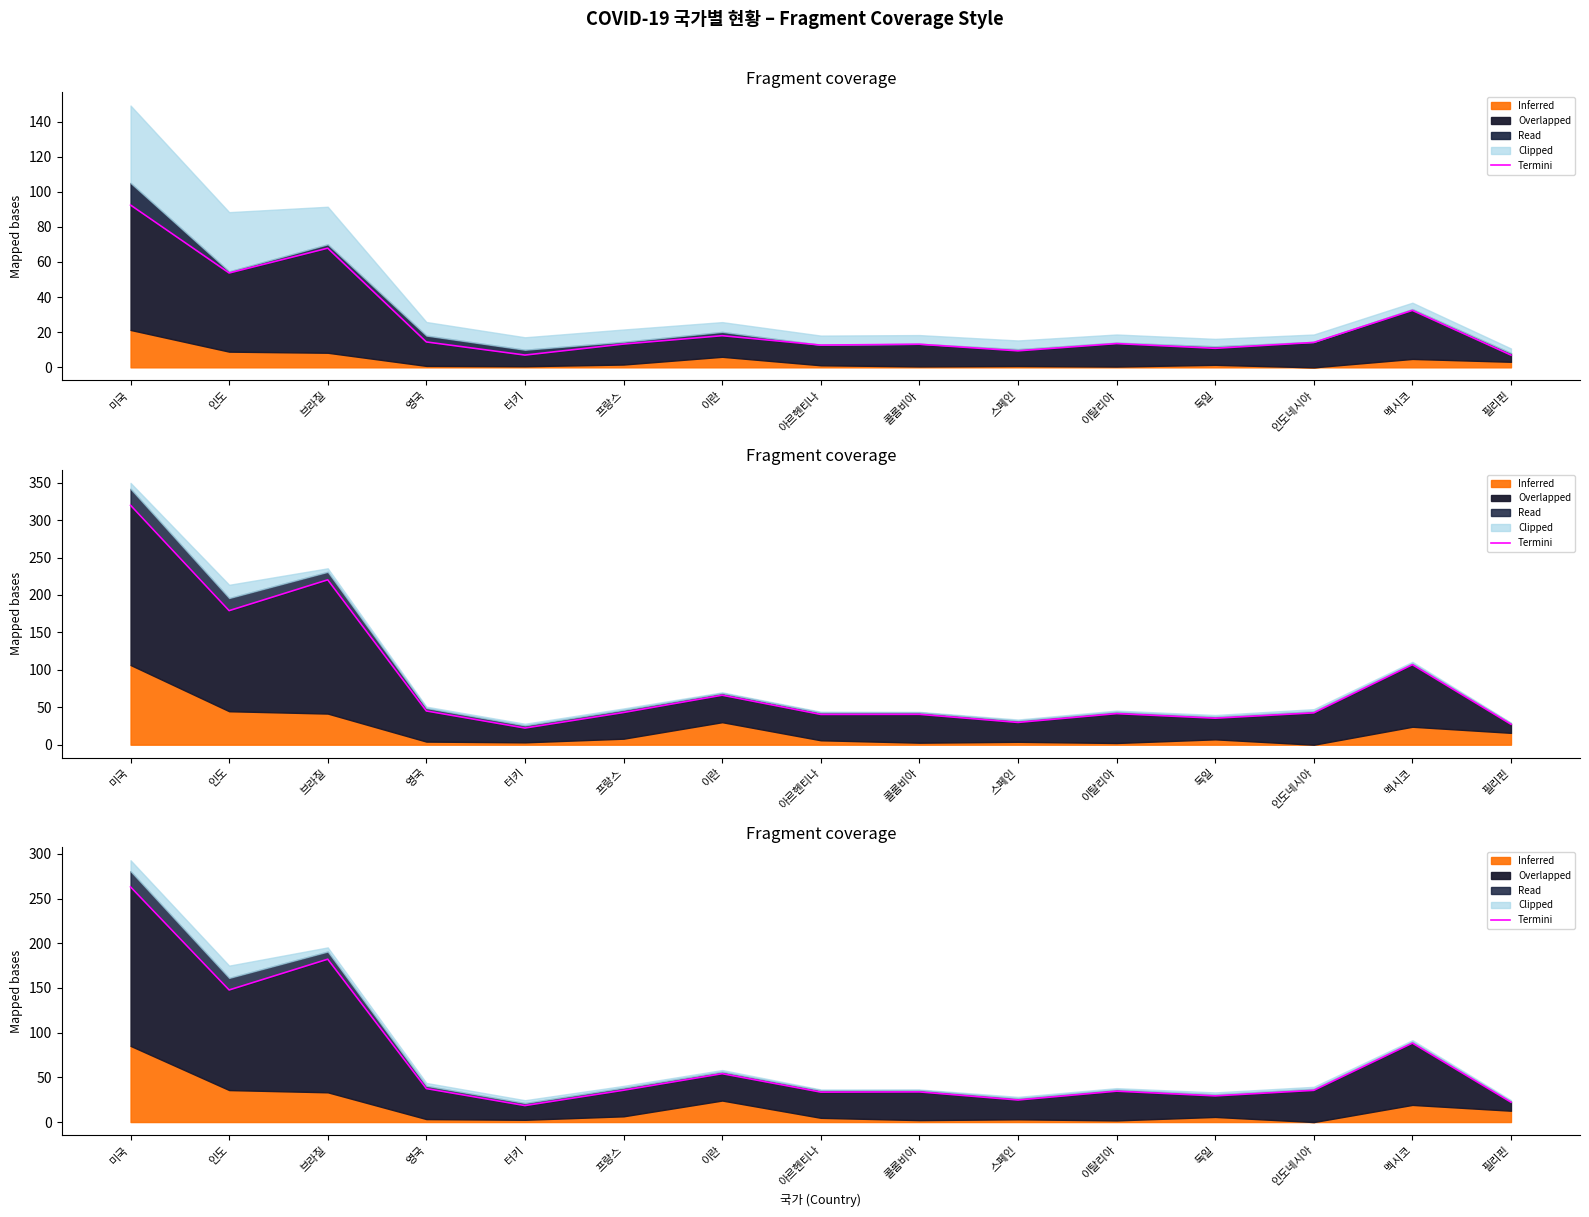

Reading left to right, transcribe all the data shown in this chart.

263.0	147.7	182.2	37.4	18.4	35.6	54.1	33.5	33.7	24.7	34.5	29.3	35.5	88.3	22.2